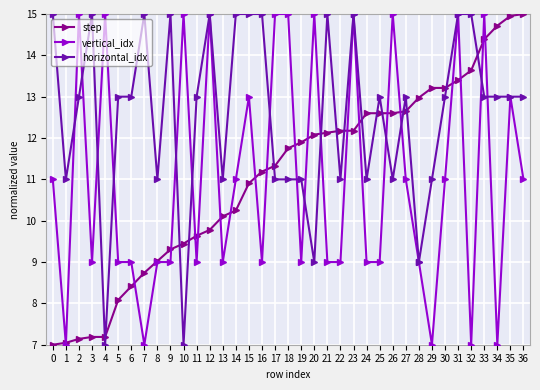

What is the sum of all step values?

409.9